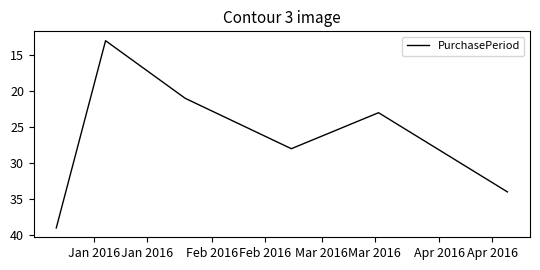

True or false: there are more than 2 points higher than both neighbors.

False